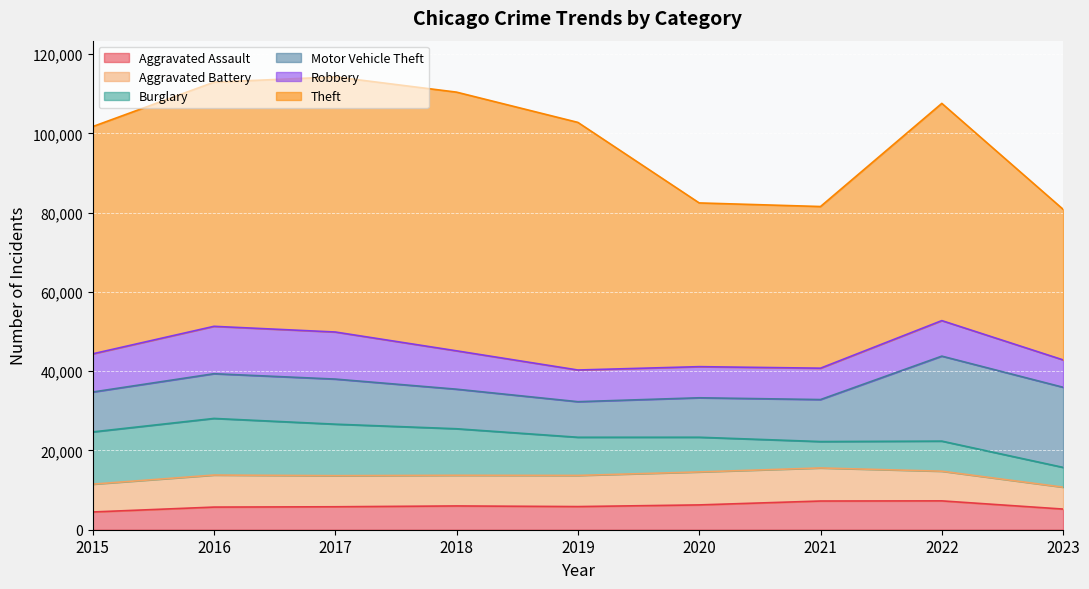

What is the total value across all series at 2019?

102800